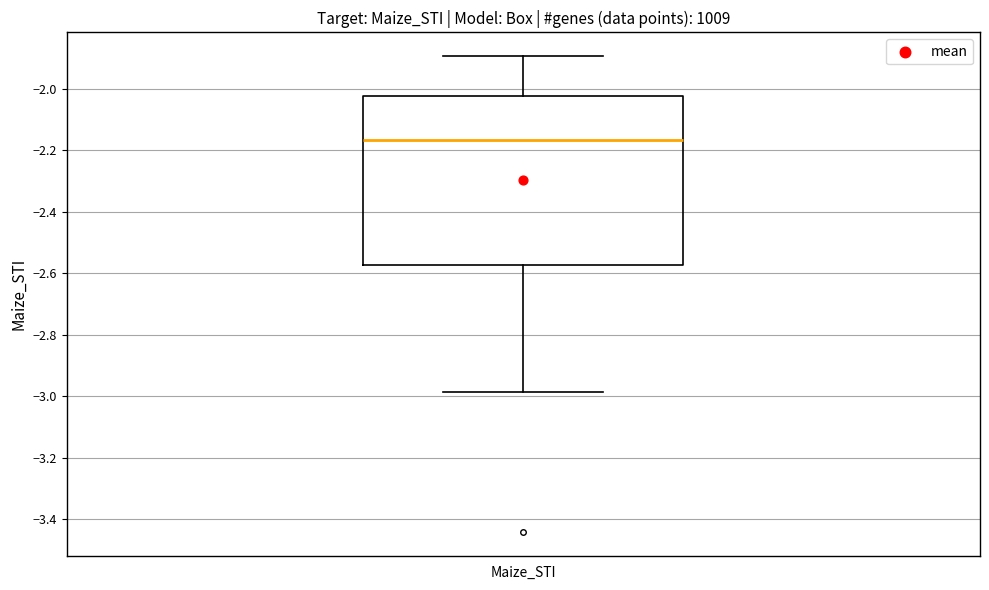

Where is the upper edge of the box for Maize_STI on the y-axis? The values are not printed on the chart, so give them approximately, as read against the axis.

-2.02